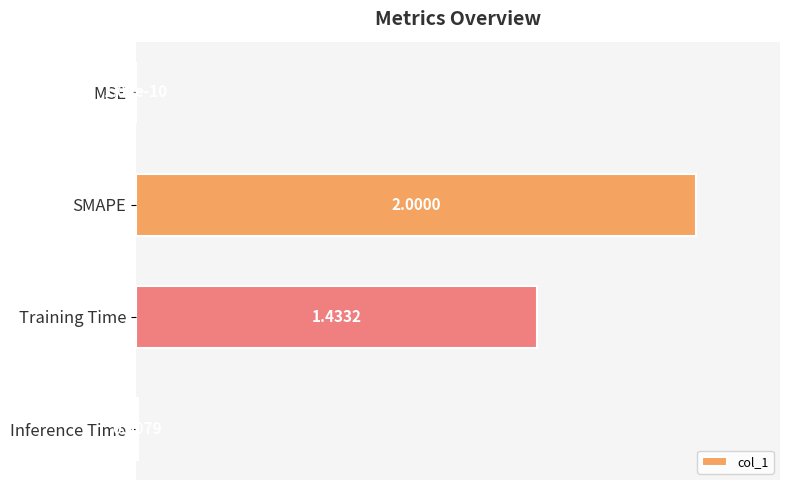

Which has a higher value, Inference Time or MSE?

Inference Time